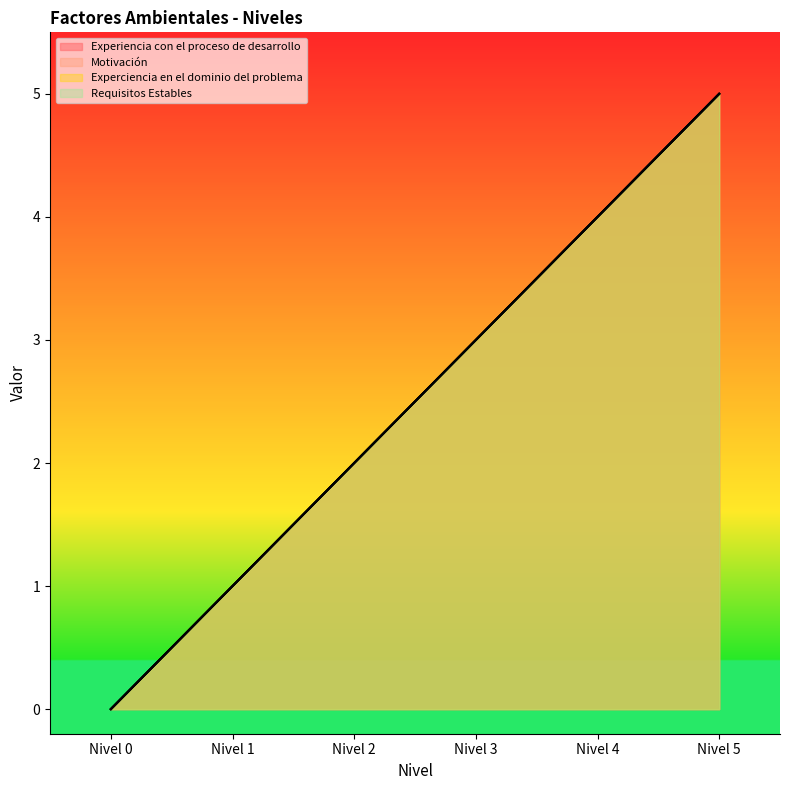

Rank the series by their maximum value, from lowest to highest.

Experiencia con el proceso de desarrollo, Motivación, Experciencia en el dominio del problema, Requisitos Estables